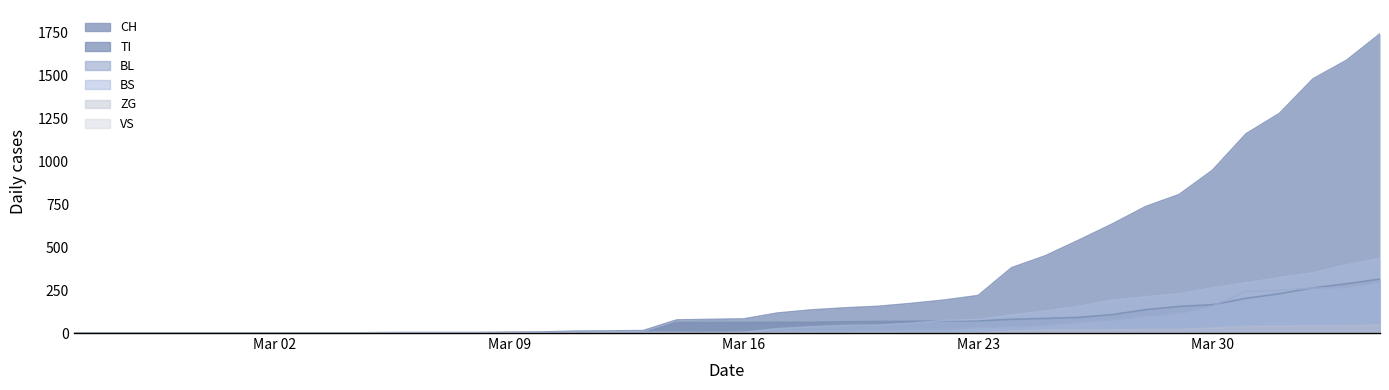

Which series has the largest total across all categories?

CH